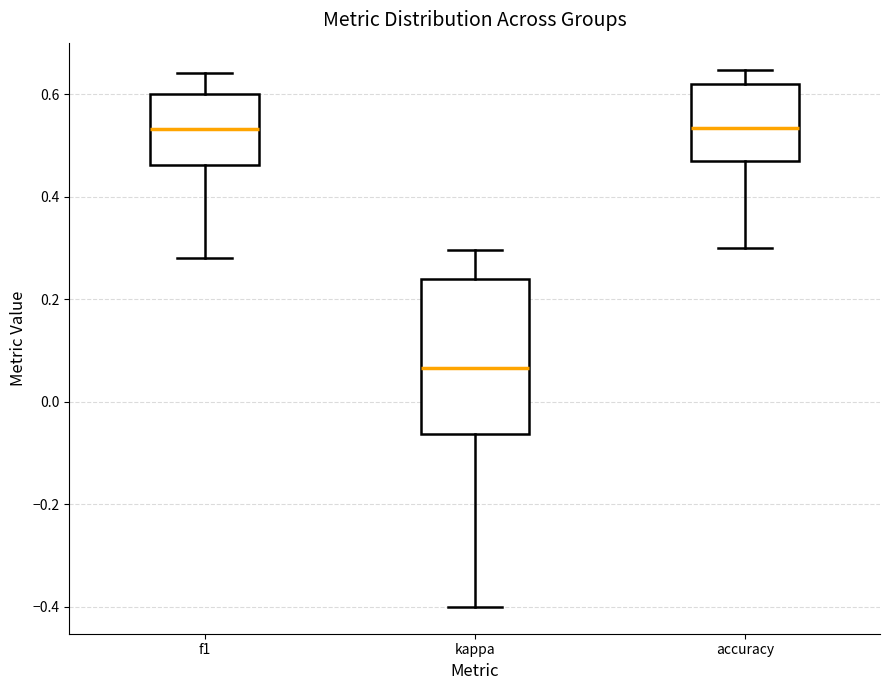

Comparing the boxes themselves (not the whiskers), which one is the tallest?

kappa